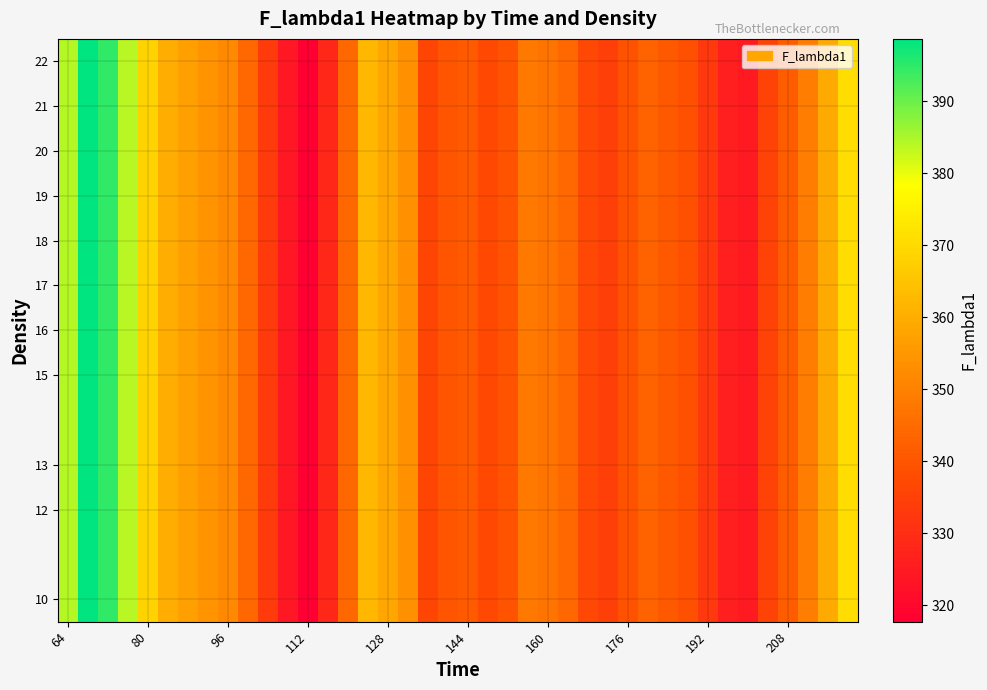

How many series are shown in this chart?

11